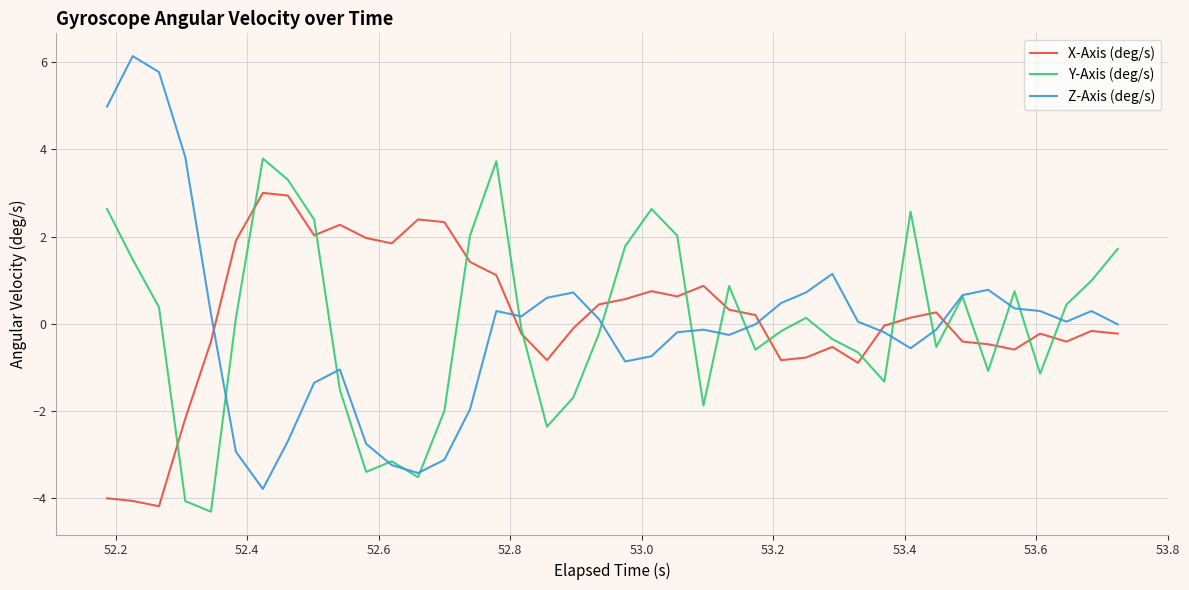

Which series ends up on top after the final intersection of Y-Axis (deg/s) and X-Axis (deg/s)?

Y-Axis (deg/s)